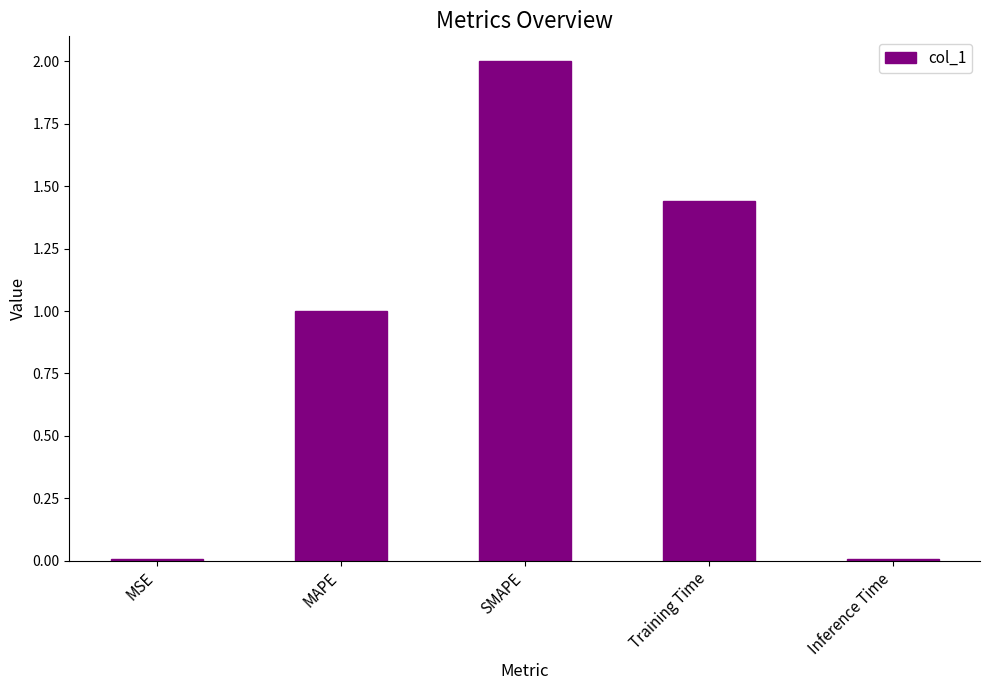

Between Training Time and MSE, which is larger?

Training Time